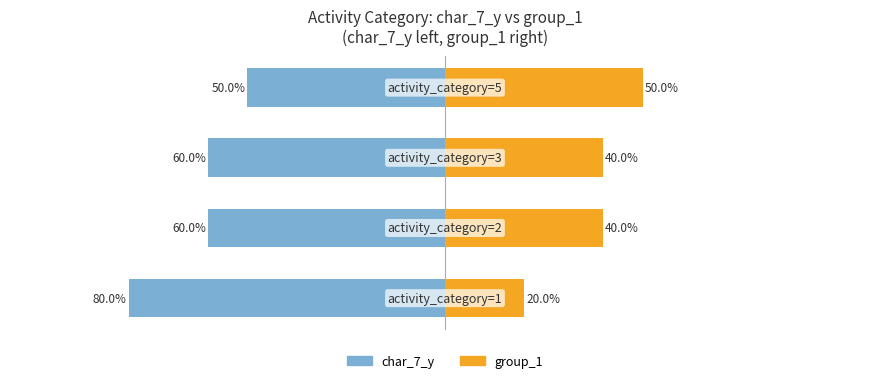

Reading right to left, list all the values displayed in this chart.

char_7_y: -50	-60	-60	-80
group_1: 50	40	40	20